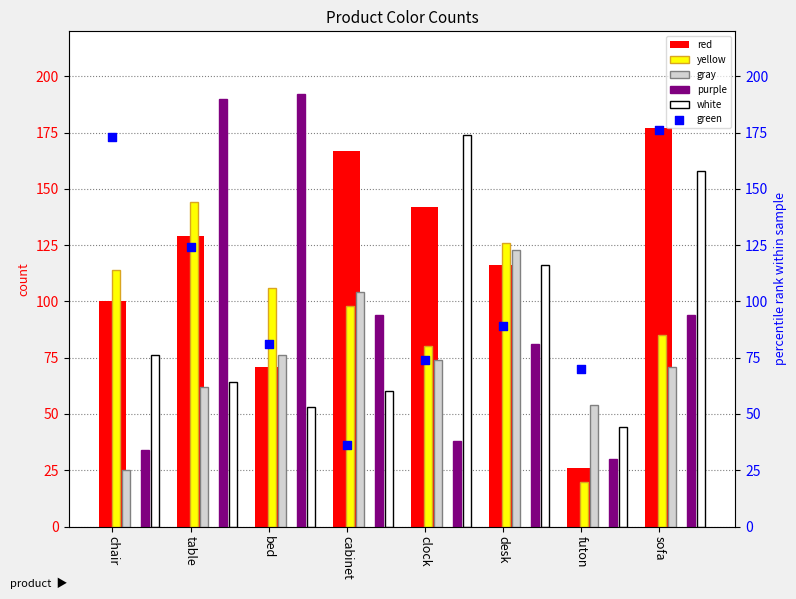

Is the value of white at table greater than the value of red at chair?

No